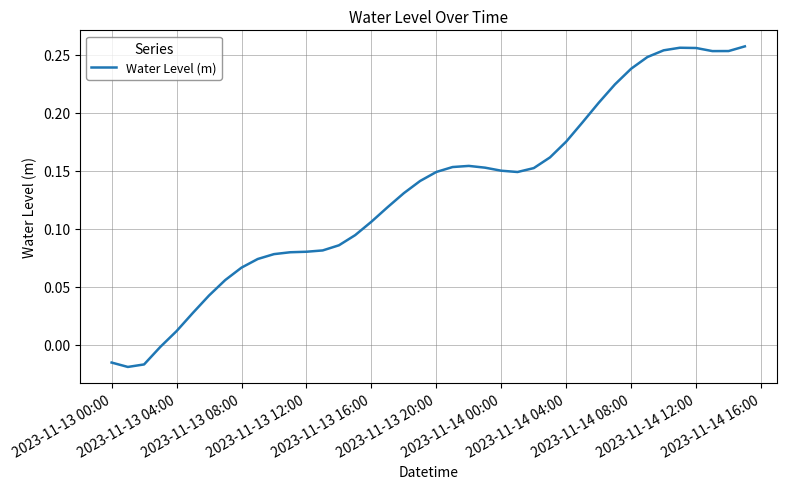

What is the label of the 17th point from the left?

2023-11-13 16:00